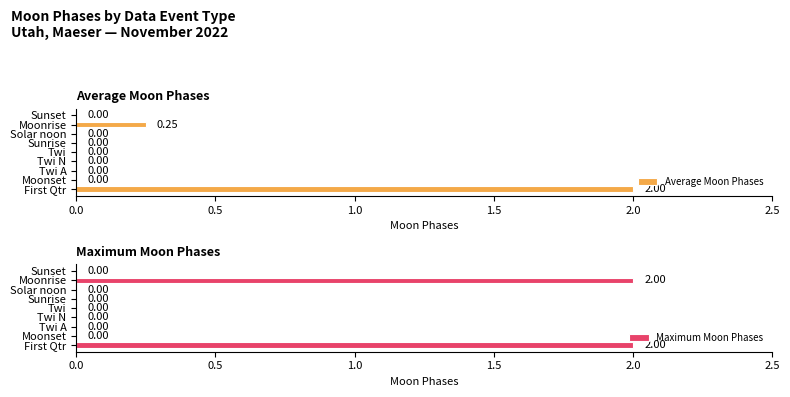

How many categories are shown in the chart?

9